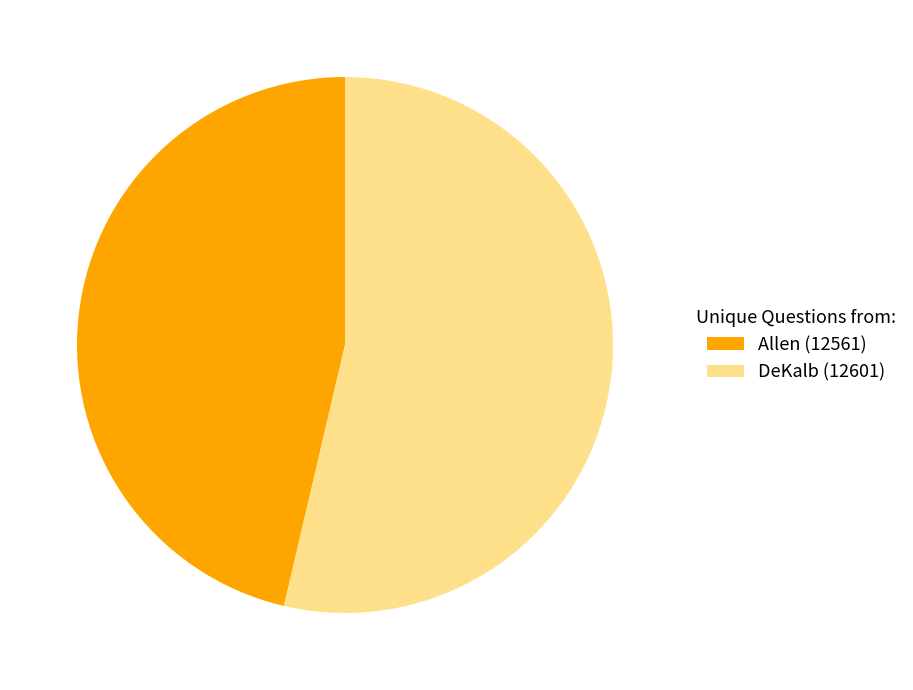

Is the sum of Allen (12561) and DeKalb (12601) greater than half?

Yes